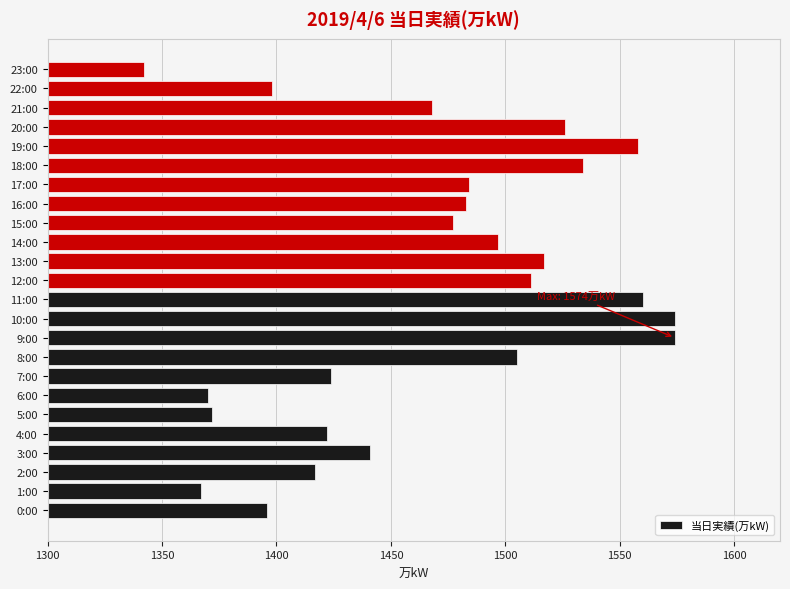

What is the difference between the maximum and minimum values?

232